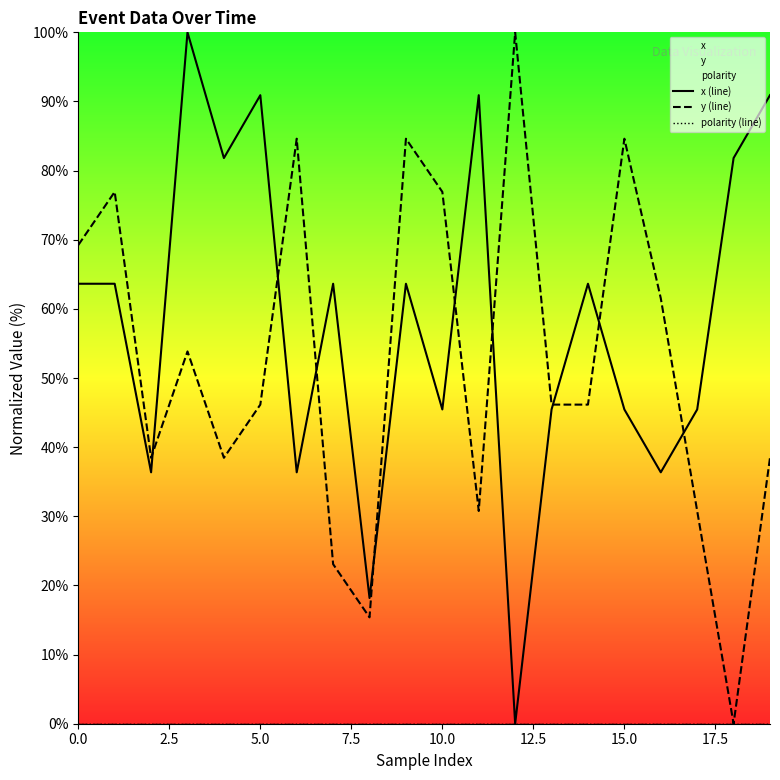

Which series has the largest total across all categories?

x (line)